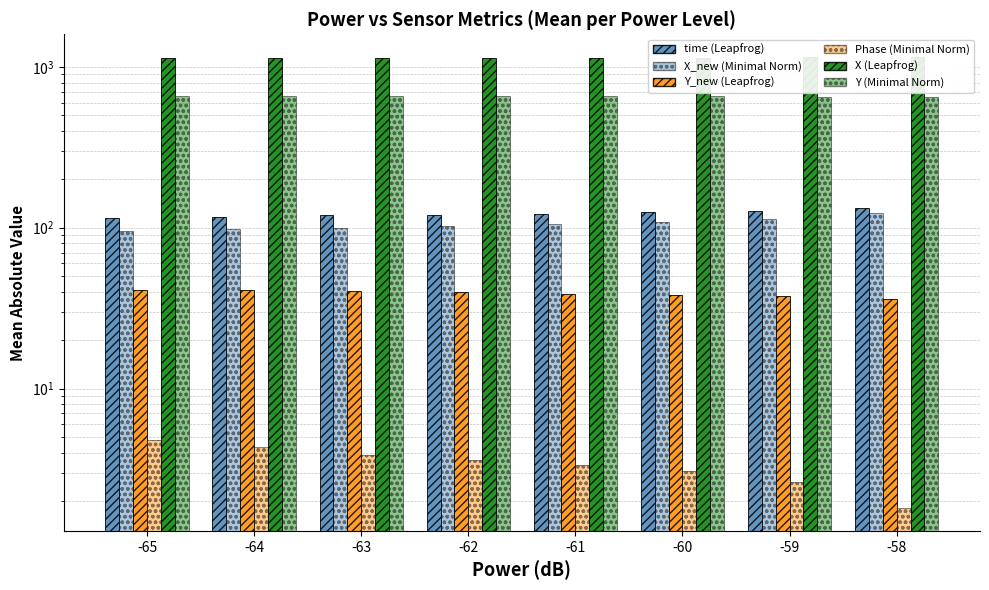

Reading left to right, list all the values displayed in this chart.

time: 115.3	116.9	119.5	120.2	122.2	124.6	127.1	133.0
X_new: 95.0	97.7	100.2	102.6	105.3	109.1	113.3	123.5
Y_new: 41.2	40.8	40.3	39.7	38.9	38.3	37.5	35.8
Phase: 4.8	4.3	3.9	3.6	3.3	3.1	2.6	1.8
X: 1129.8	1132.0	1134.5	1136.7	1139.8	1142.6	1146.1	1155.0
Y: 661.3	660.0	658.9	657.9	656.8	654.9	652.6	648.5